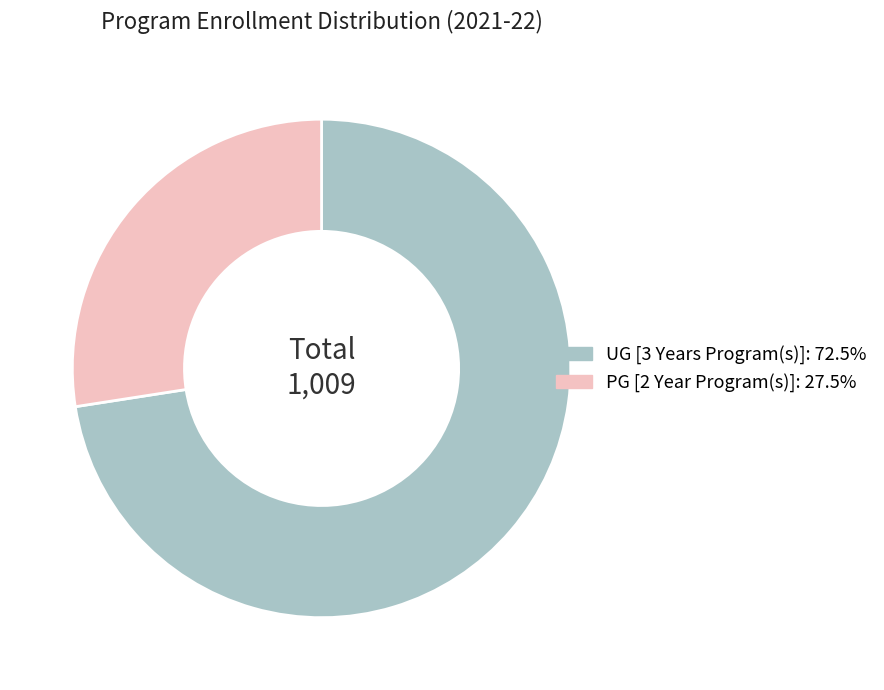

Do PG [2 Year Program(s)]: 27.5% and UG [3 Years Program(s)]: 72.5% together represent more than half of the pie?

Yes